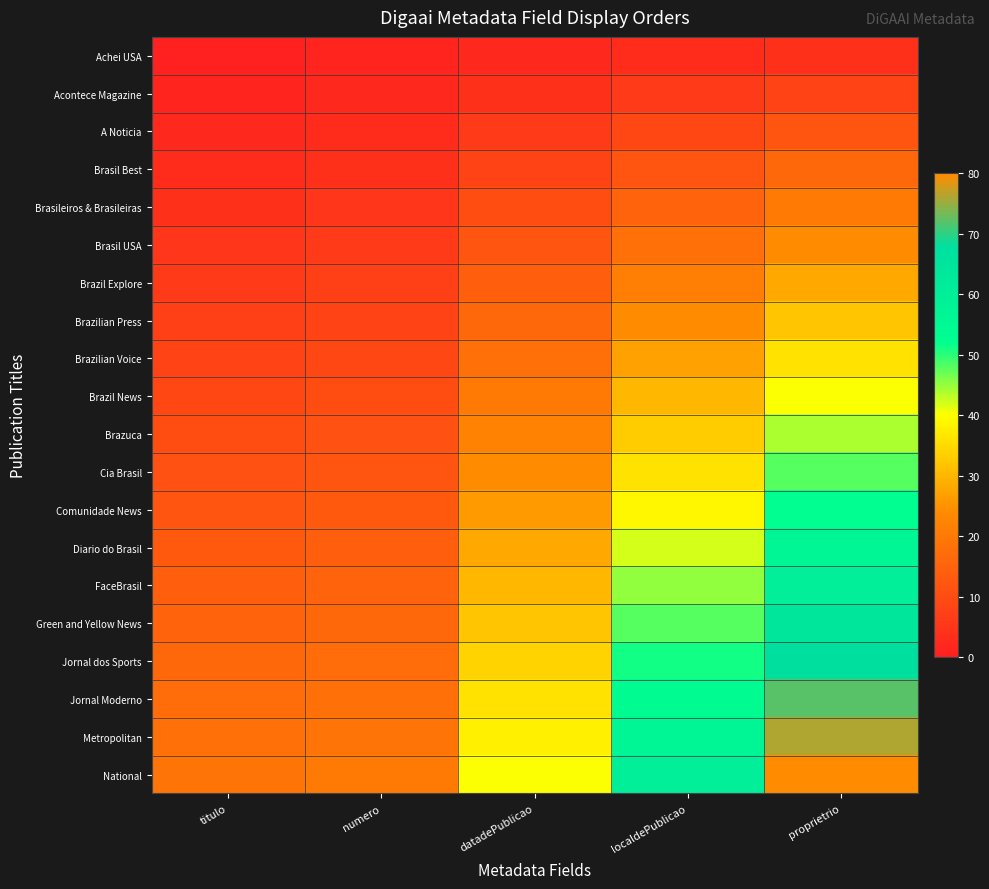

Which series has the largest total across all categories?

National